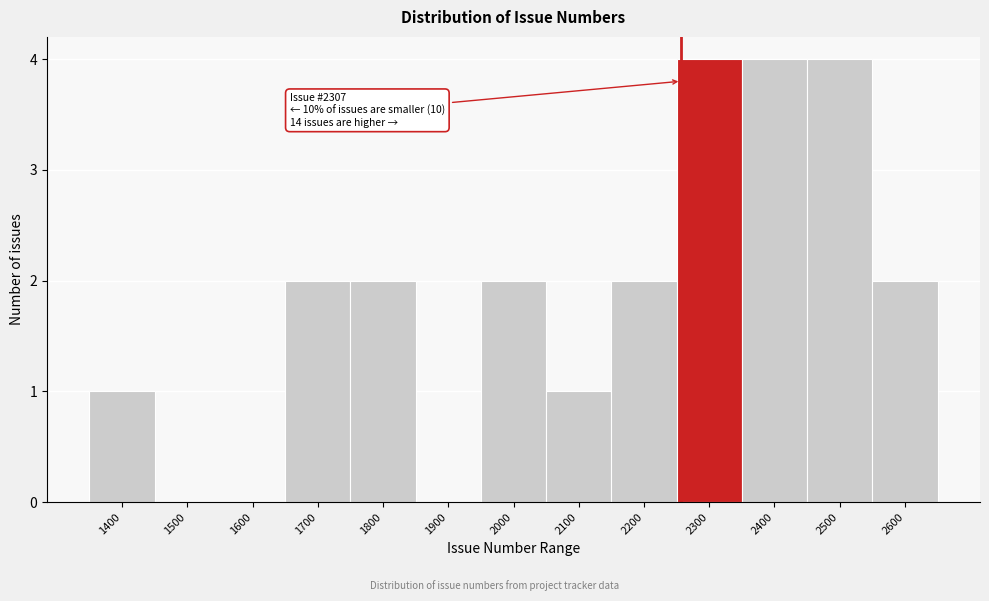

Reading left to right, list all the values displayed in this chart.

1400=1	1500=0	1600=0	1700=2	1800=2	1900=0	2000=2	2100=1	2200=2	2300=4	2400=4	2500=4	2600=2